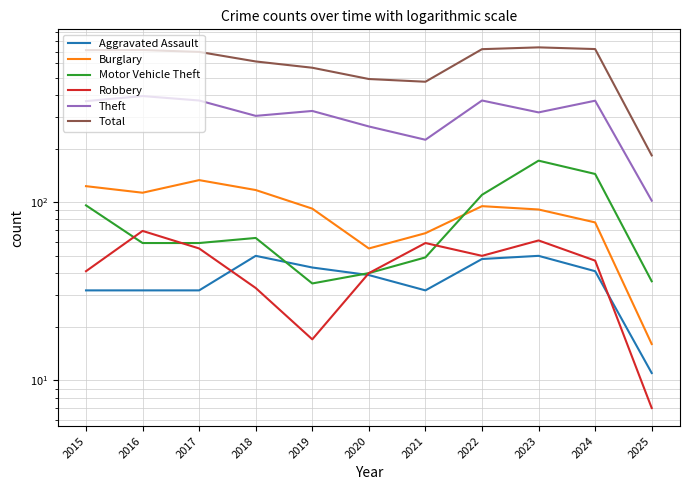

True or false: Aggravated Assault and Robbery cross at least once.

True